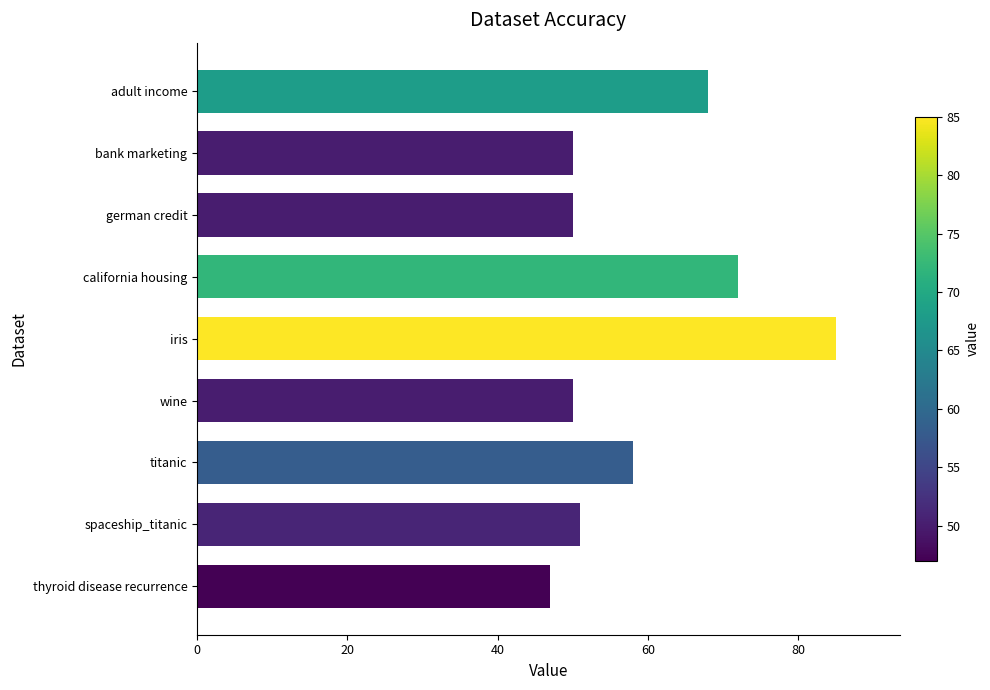

What is the maximum value shown in the chart?

85